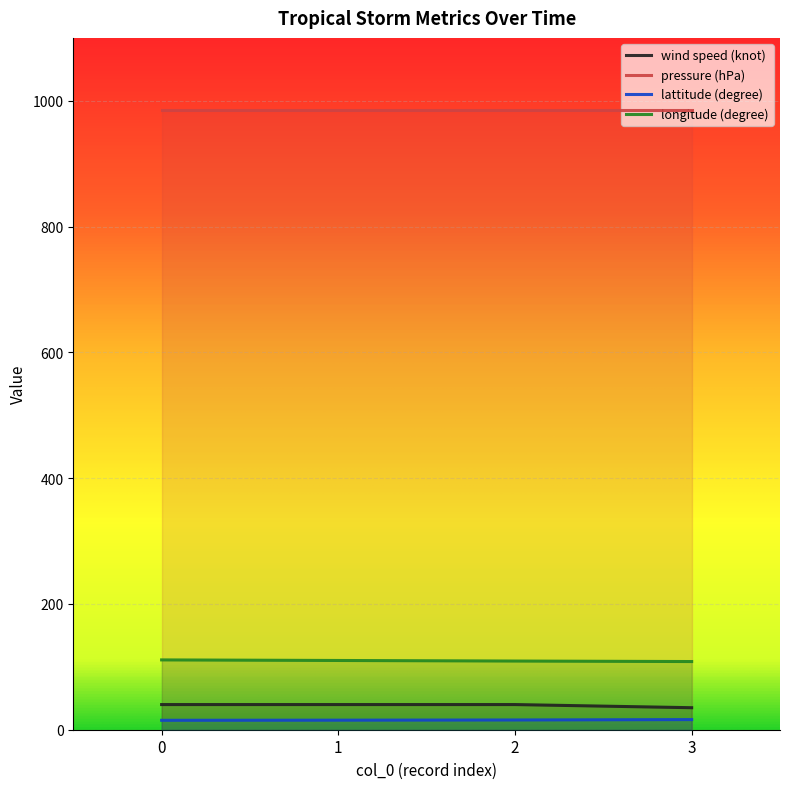

What is the value of the wind speed (knot) point at the 1st from the left?

40.0